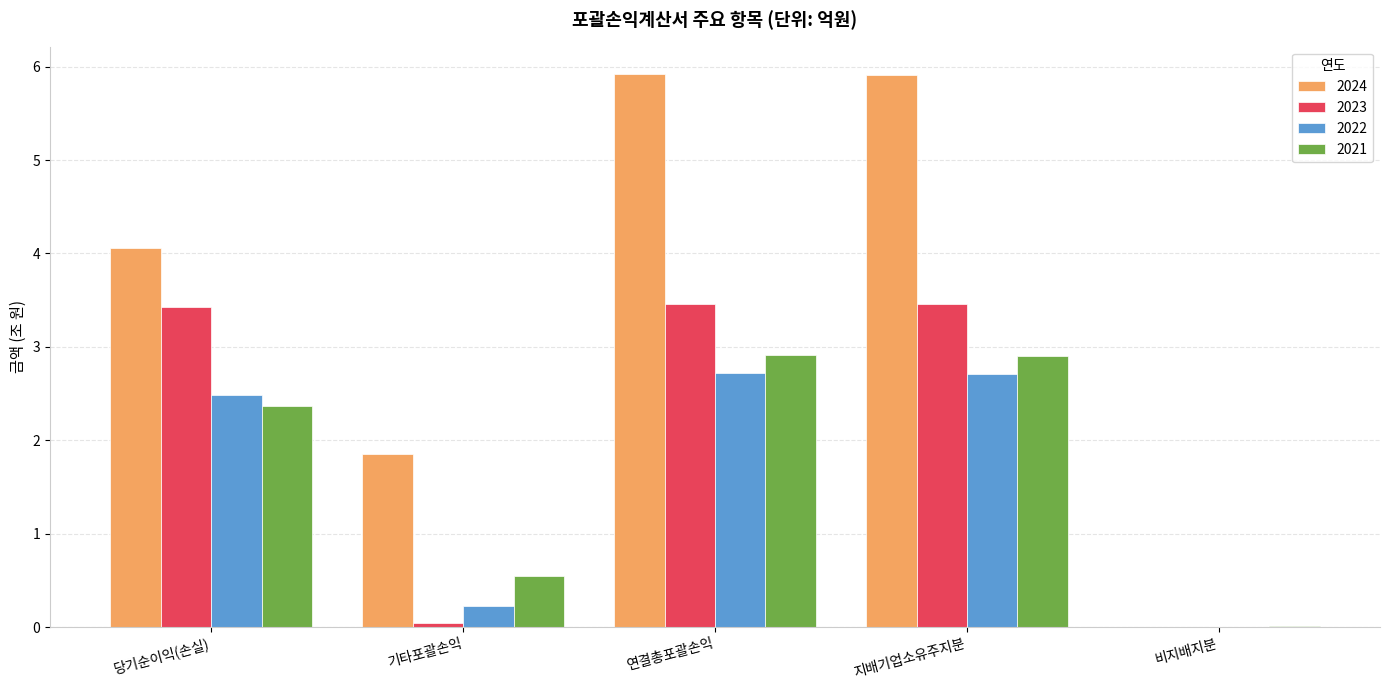

What is the difference between the 2024 values at 기타포괄손익 and 지배기업소유주지분?

4.1